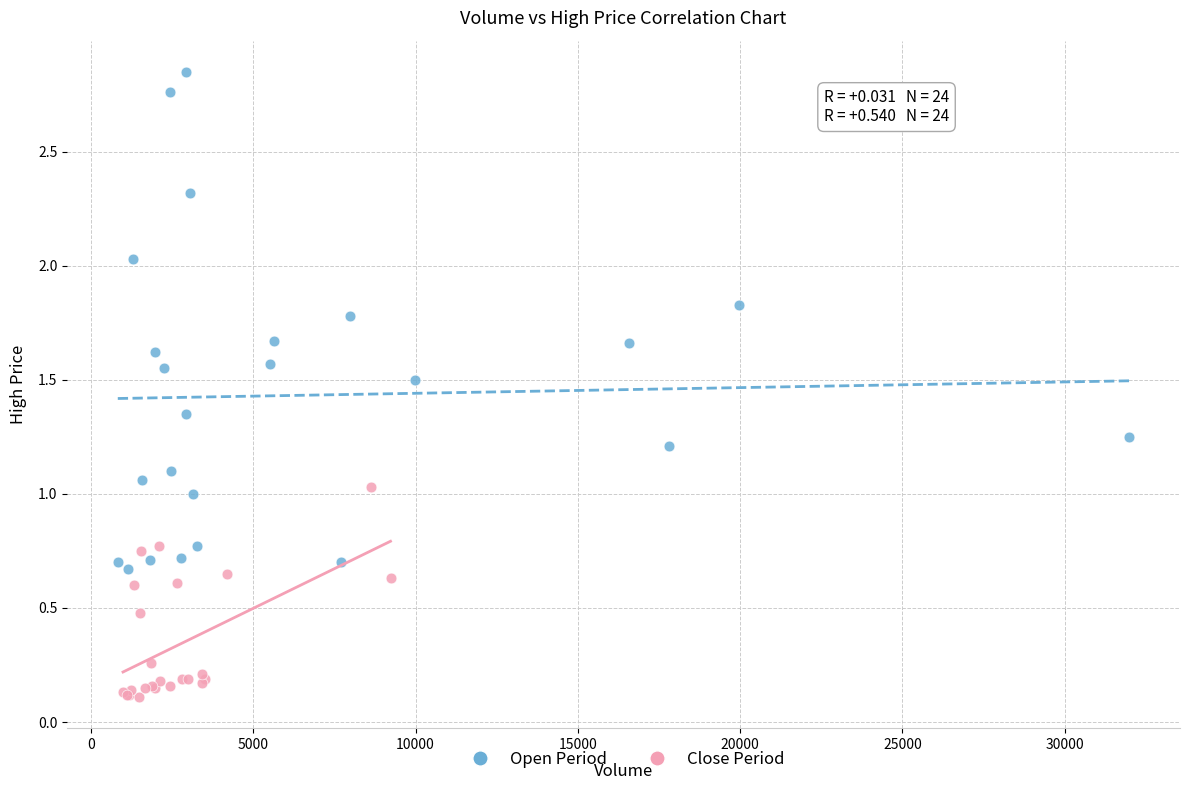

Which series has the largest Y range (max minus min)?

Open Period